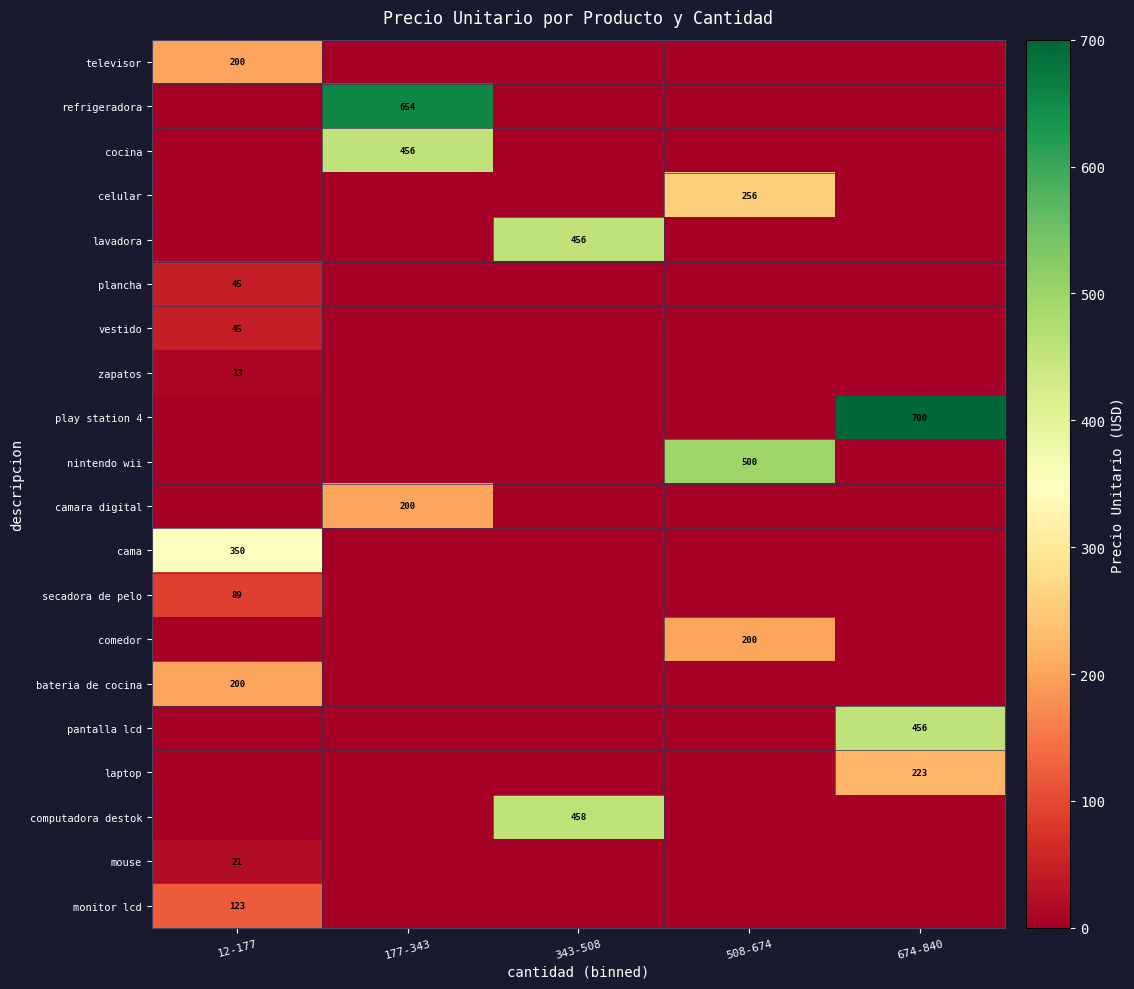

True or false: plancha has a value of 45 at 12-177.

True